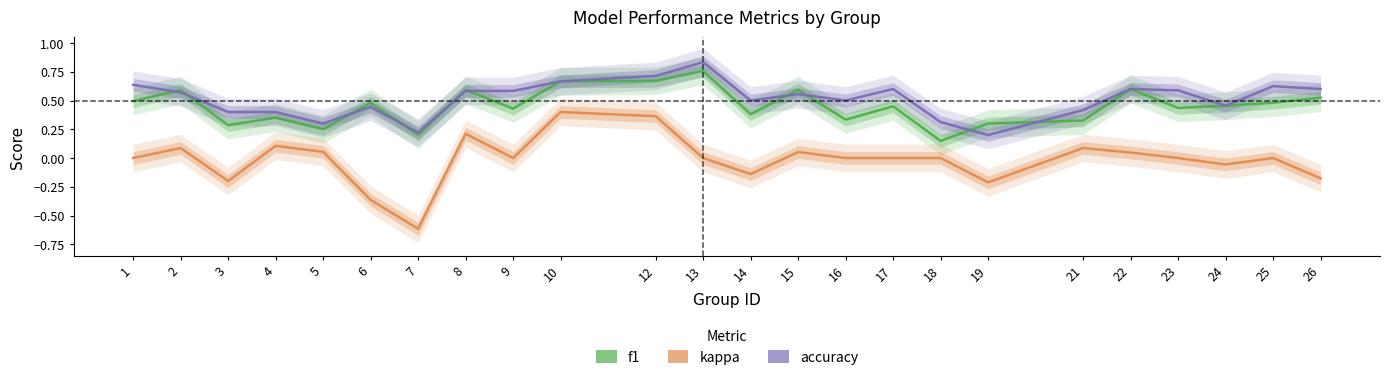

Which series has the largest range (max minus min)?

kappa